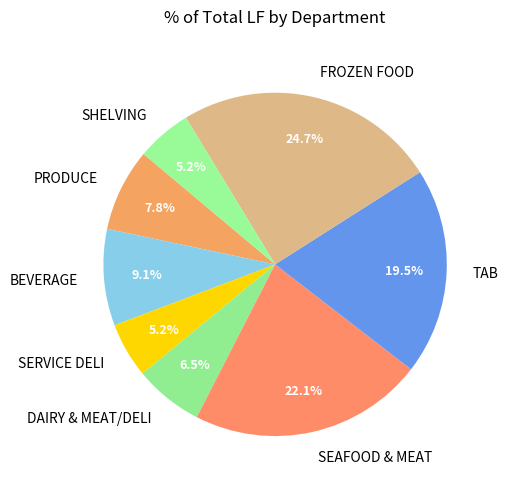

What portion of the pie excludes DAIRY & MEAT/DELI?

93.5%